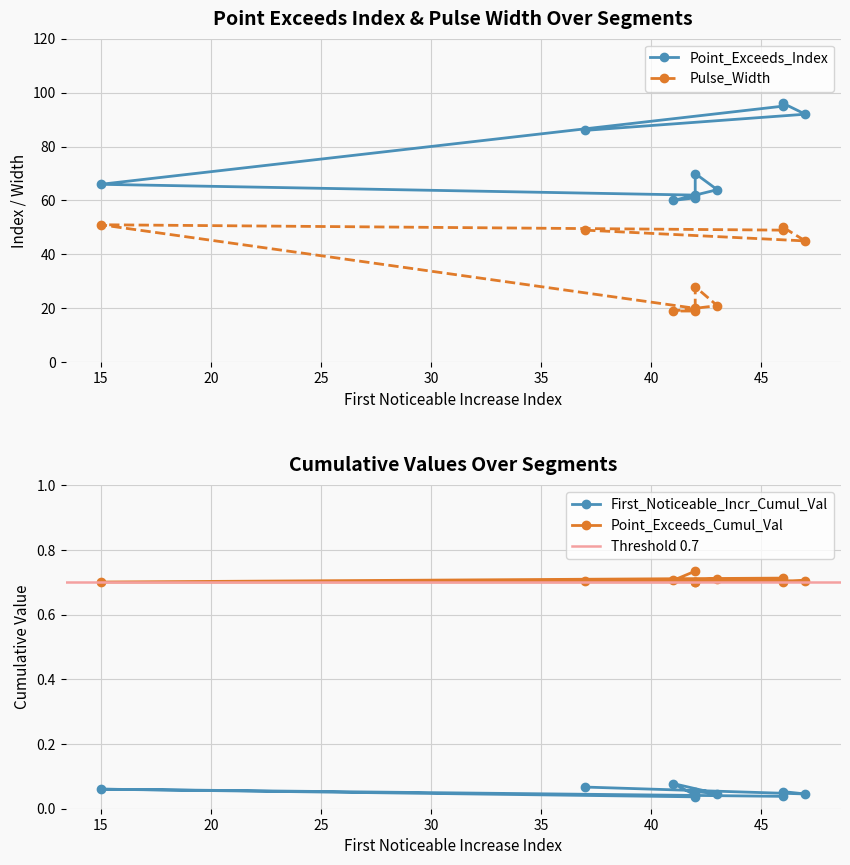

The Pulse_Width series shows 13.6 at 47. True or false?

False